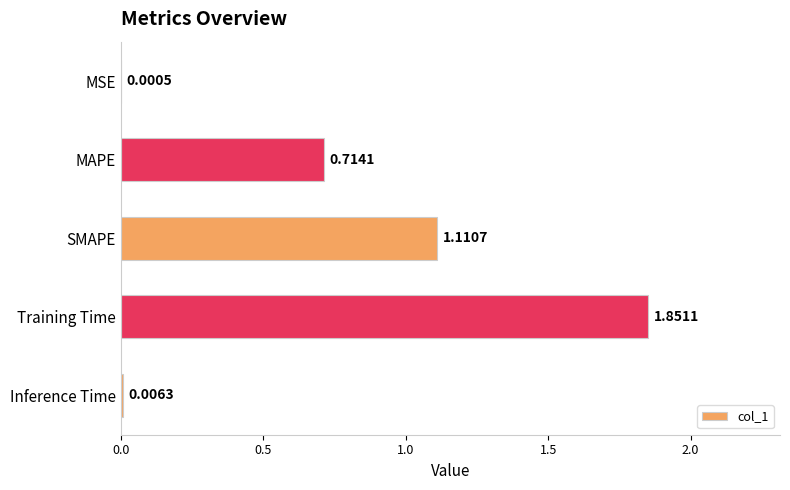

Which has a higher value, Training Time or Inference Time?

Training Time